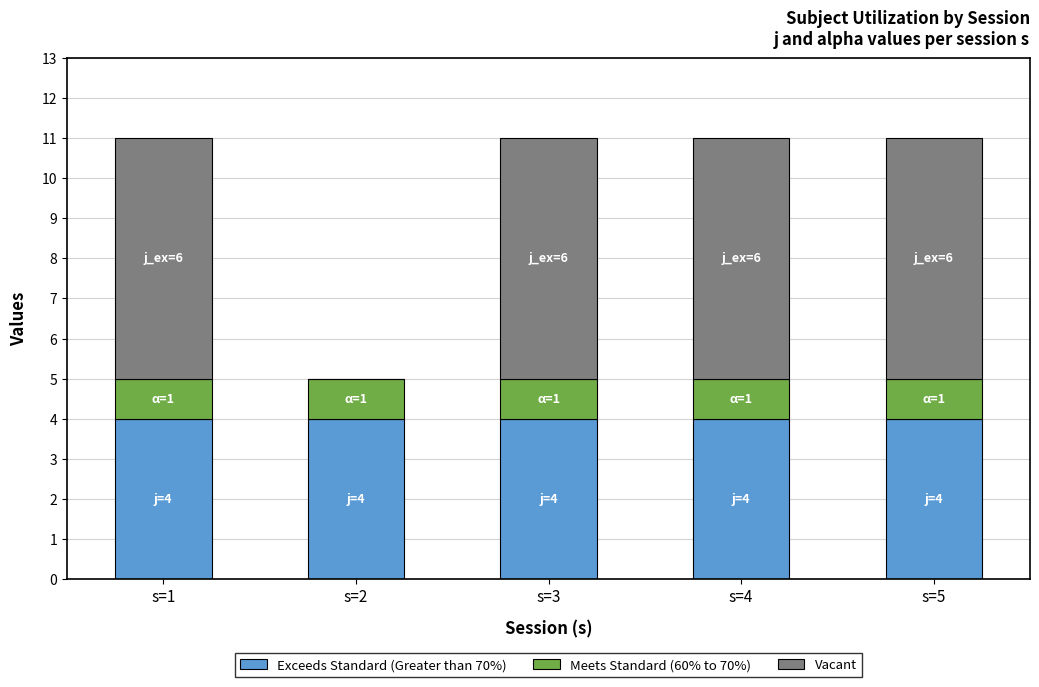

What is the highest value of the Exceeds Standard (Greater than 70%) series?

4